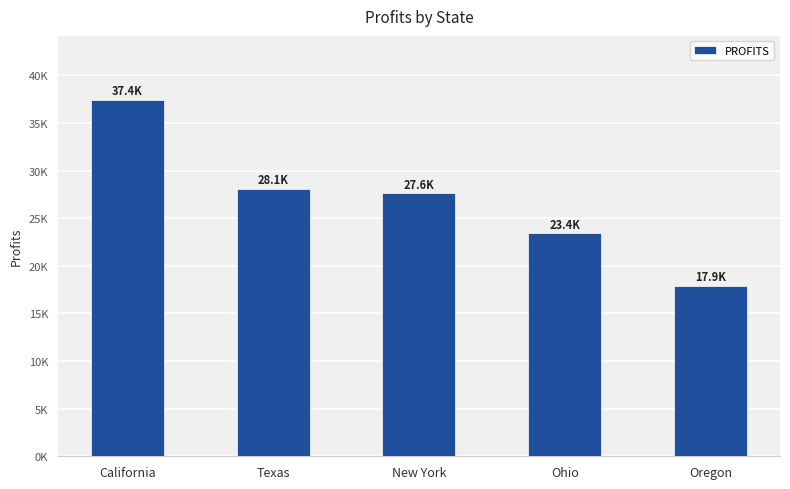

Which has a higher value, New York or Texas?

Texas